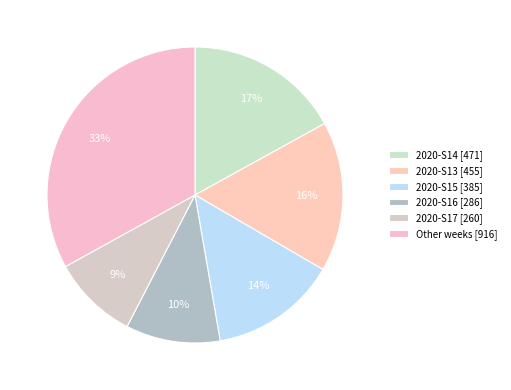

Which category has the biggest portion of the pie?

Other weeks [916]